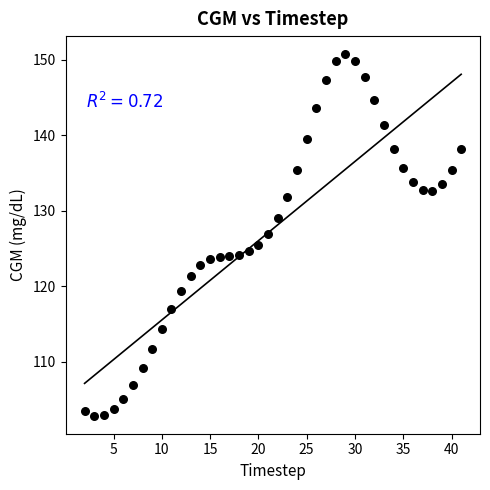

What is the range of X values (max minus min)?

39.0